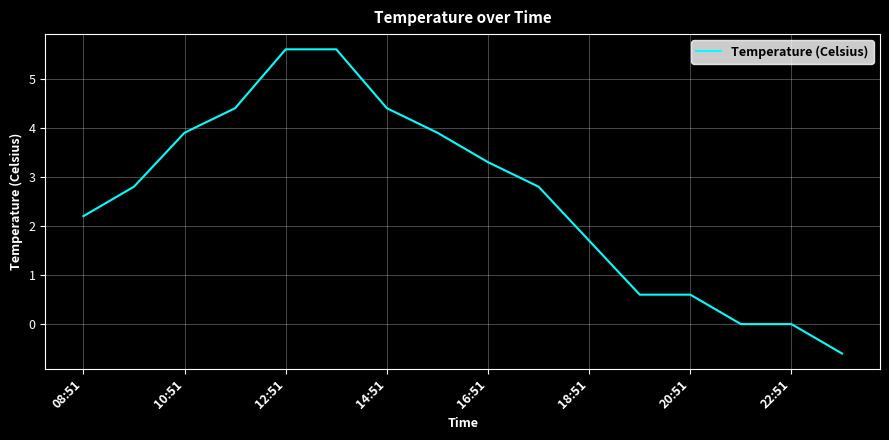

What is the difference between the maximum and minimum values?

6.2